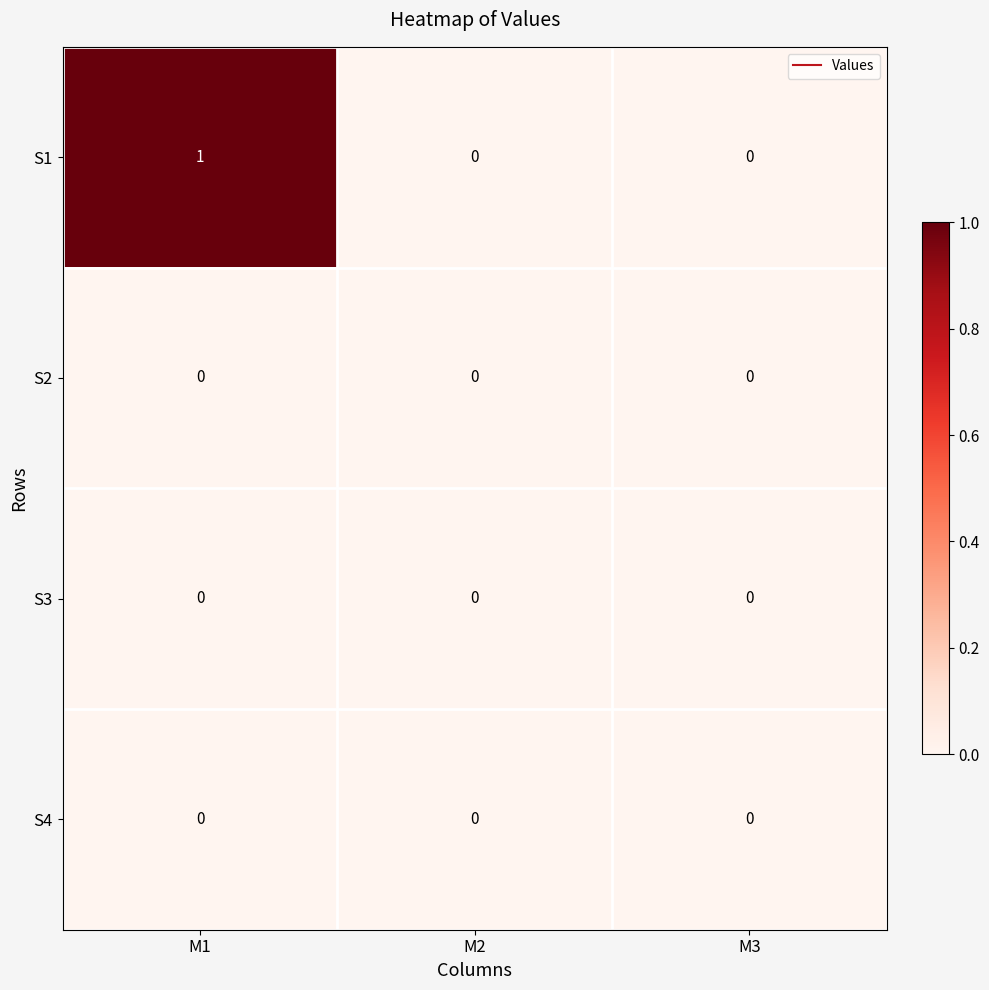

How many data points does each series have?

3